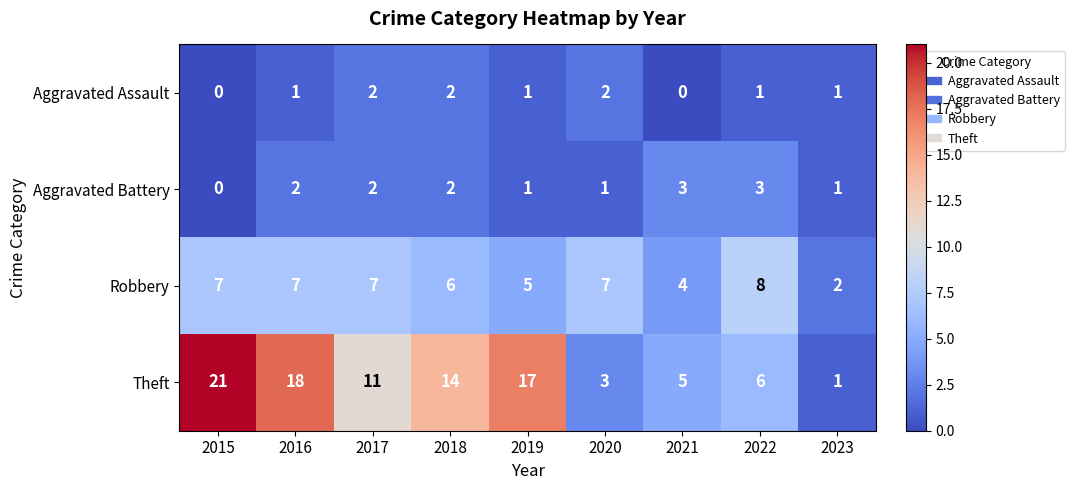

What is the maximum value for Aggravated Battery?

3